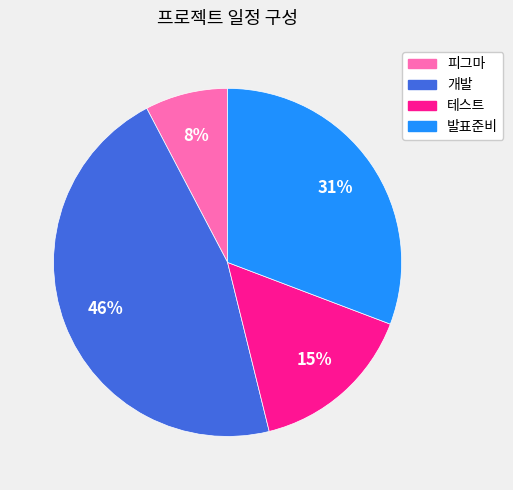

Is the sum of 개발 and 테스트 greater than half?

Yes